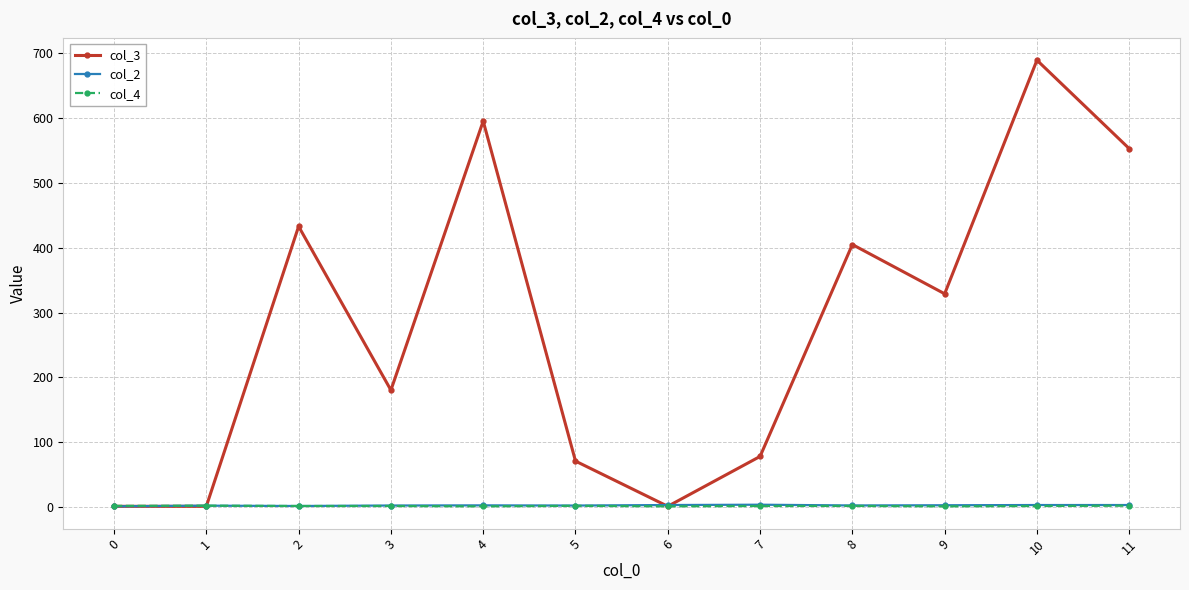

What is the maximum value for col_4?

2.0